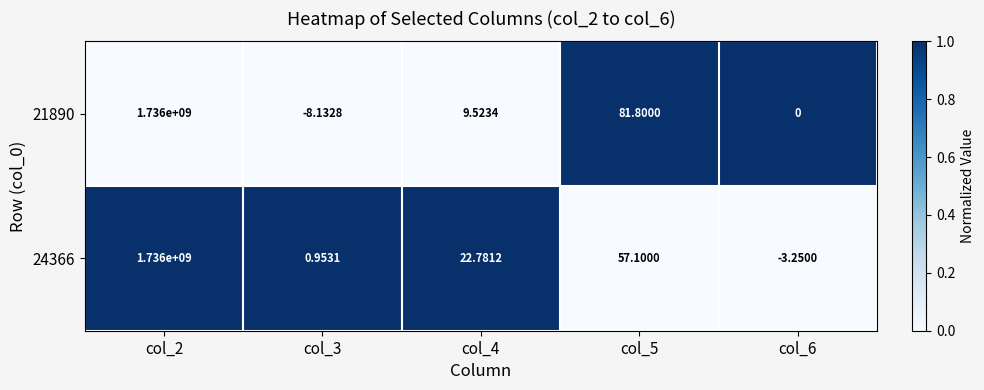

Reading left to right, what are all the values shown in this chart?

21890: col_2=1736000000	col_3=-8	col_4=10	col_5=82	col_6=0
24366: col_2=1736000000	col_3=1	col_4=23	col_5=57	col_6=-3